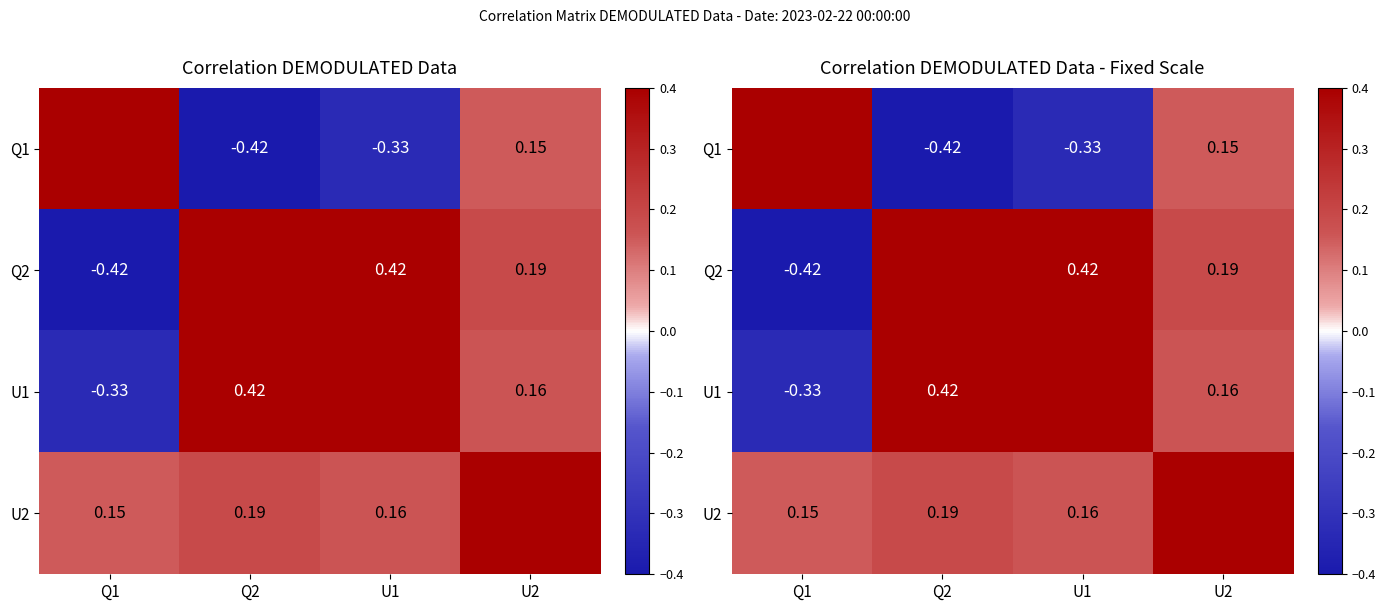

What is the minimum value shown in the chart?

-0.4